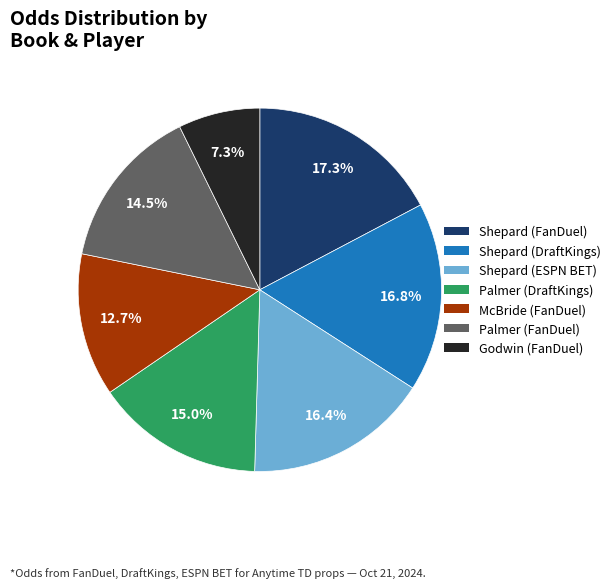

Is there any slice that represents more than half of the pie?

No